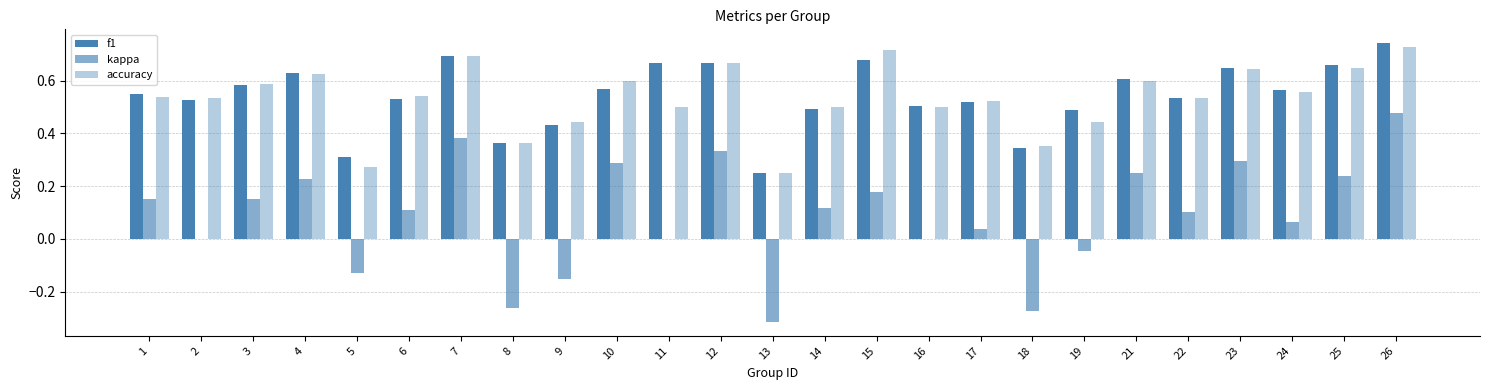

Which category has the lowest value in the kappa series?

13